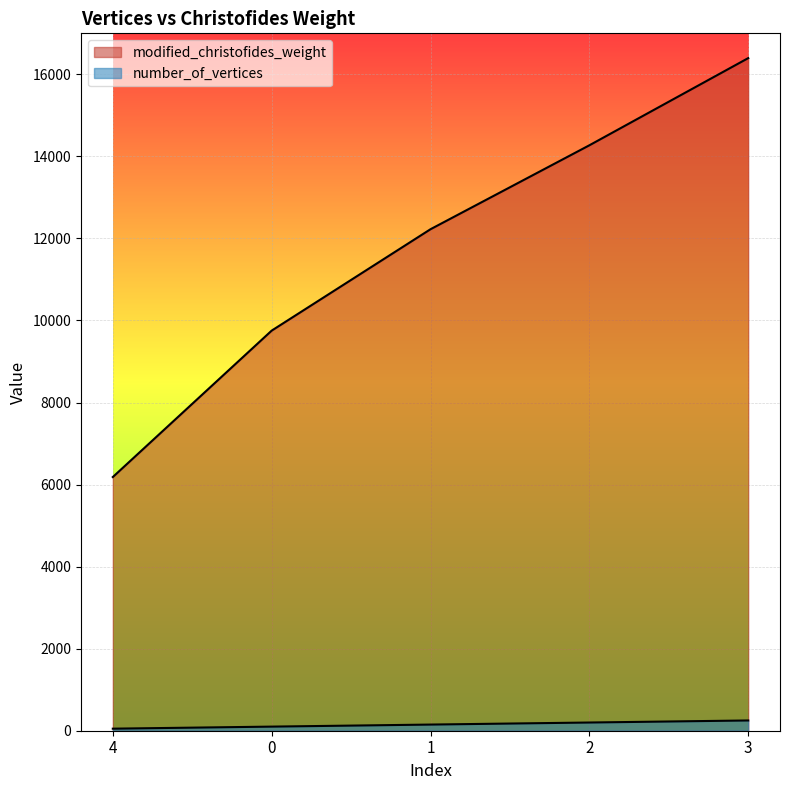

At which category does the chart reach its peak across all series?

3